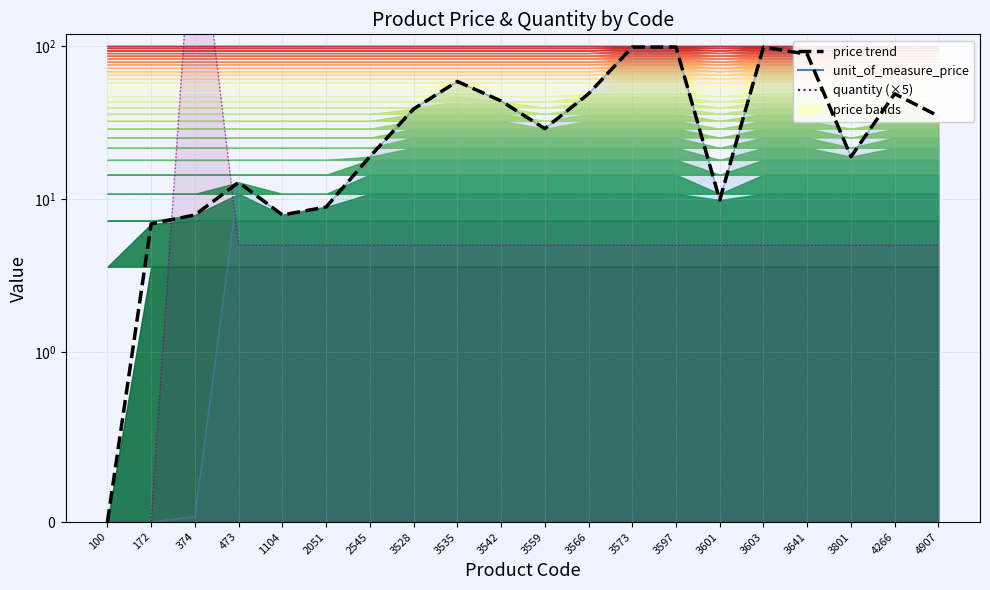

The value at 3528 is 39.0. True or false?

True